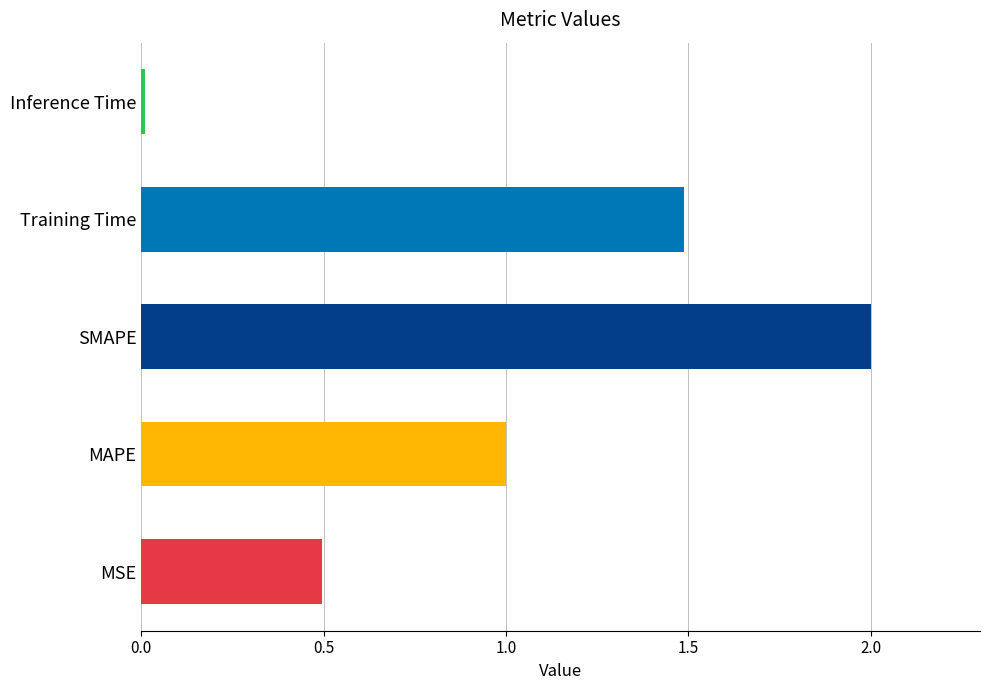

At which category does the chart reach its peak across all series?

SMAPE